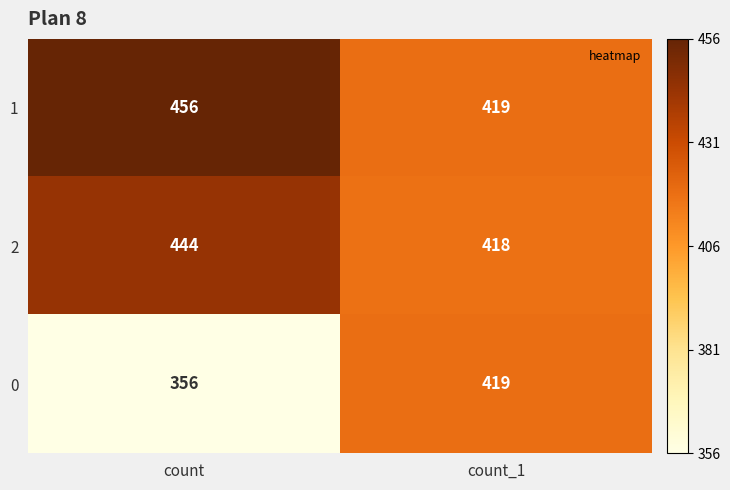

Reading left to right, what are all the values shown in this chart?

1: count=456	count_1=419
2: count=444	count_1=418
0: count=356	count_1=419